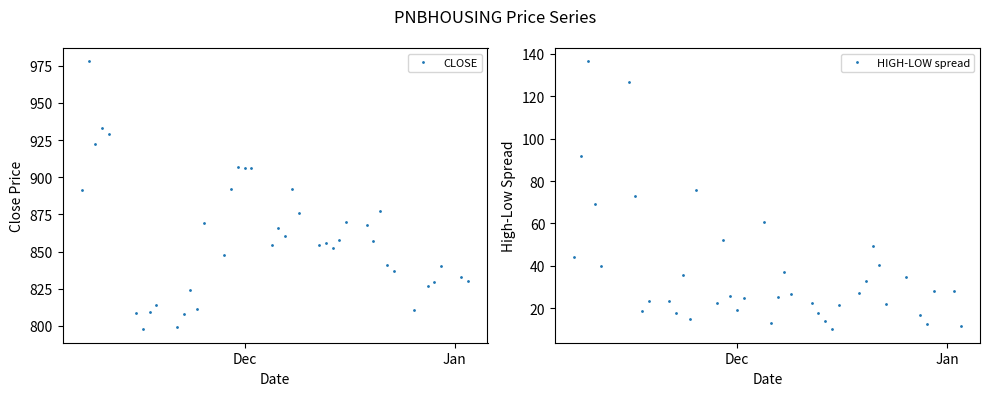

List the series in order of their overall mean, highest first.

CLOSE, HIGH-LOW spread